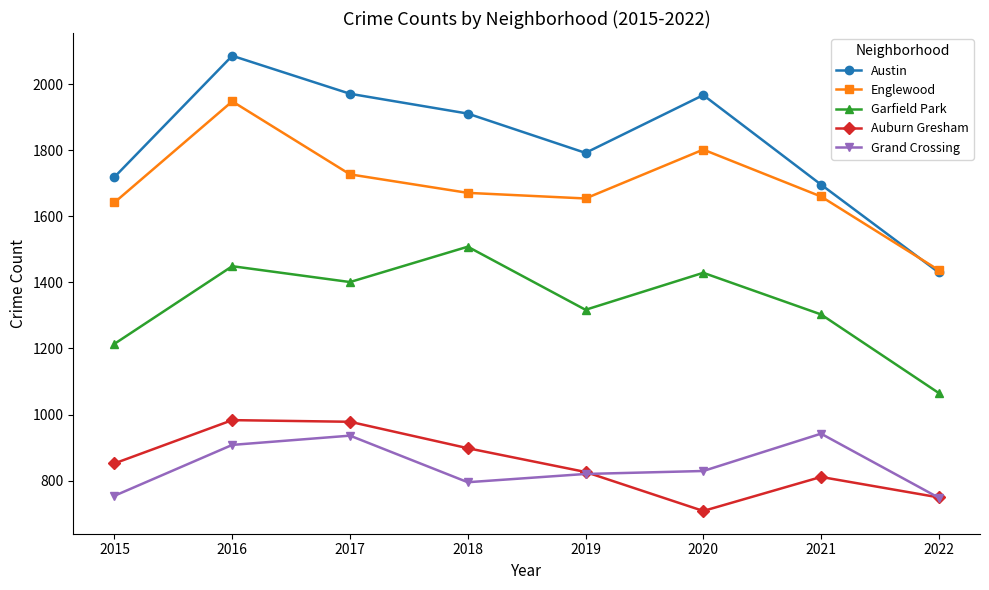

What are all the series names shown in the legend?

Austin, Englewood, Garfield Park, Auburn Gresham, Grand Crossing